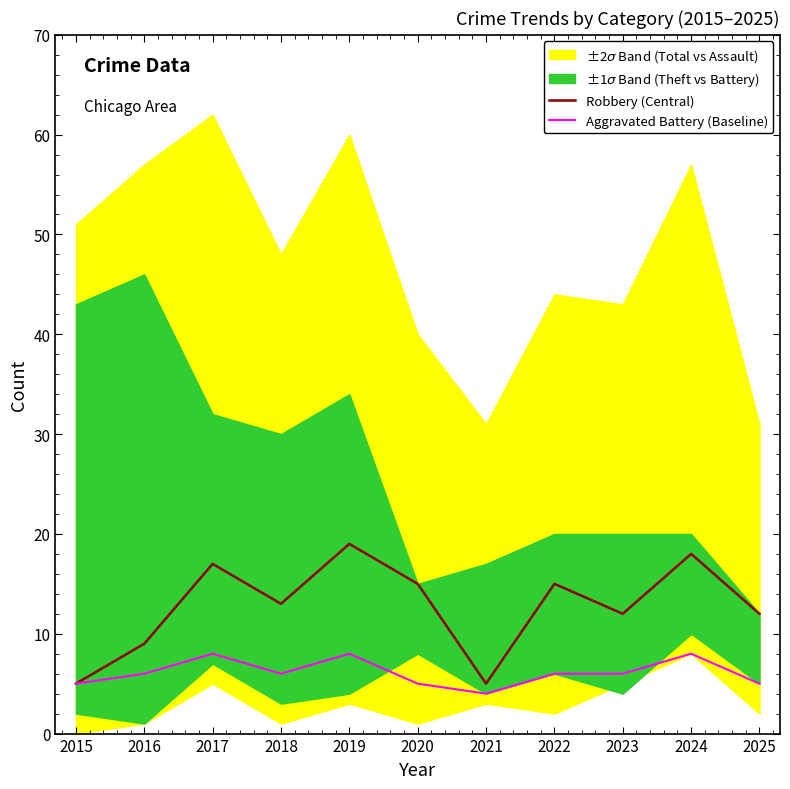

Where does the Aggravated Battery (Baseline) series first go above 6?

2017